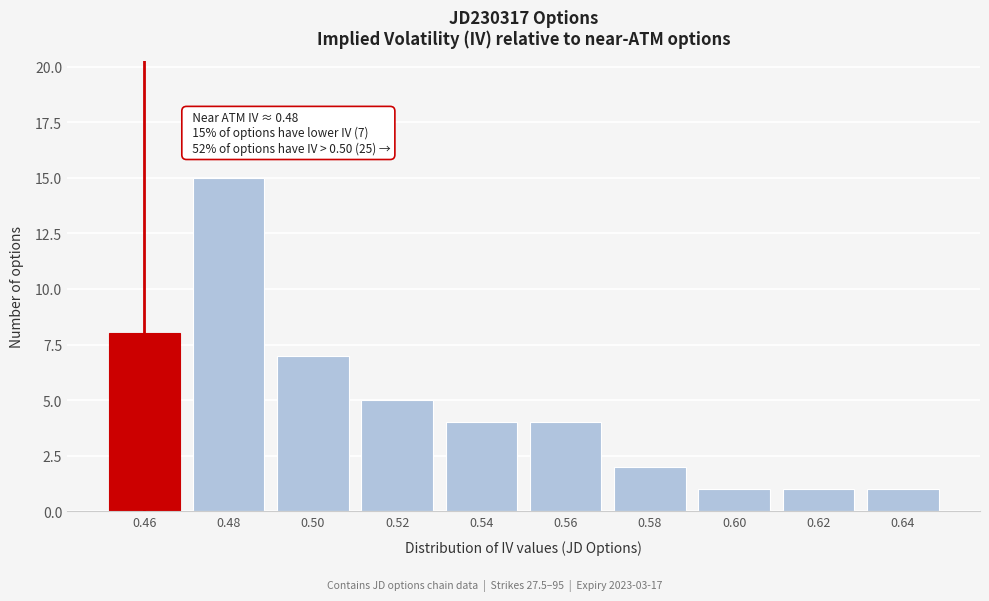

Reading right to left, transcribe all the data shown in this chart.

0.64=1	0.62=1	0.60=1	0.58=2	0.56=4	0.54=4	0.52=5	0.50=7	0.48=15	0.46=8